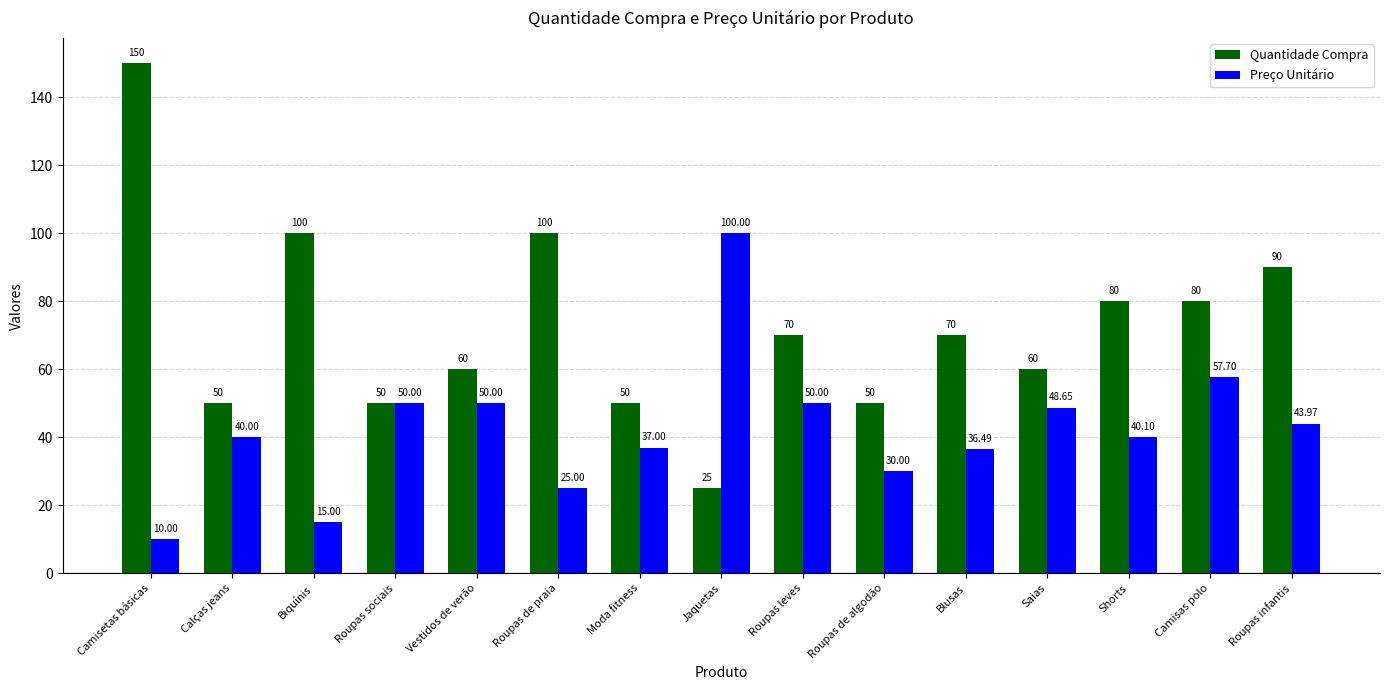

At how many categories does at least one series exceed 46?

15